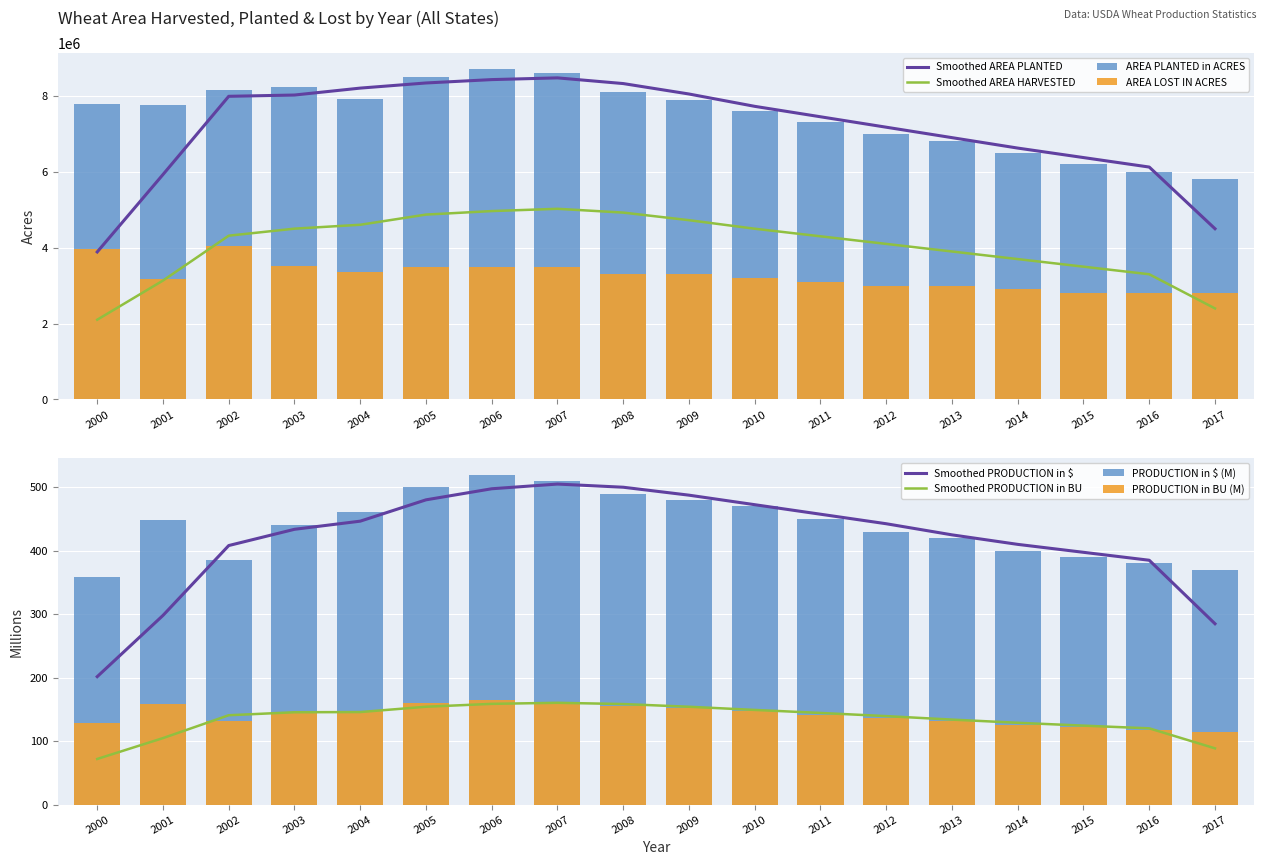

At which label does AREA PLANTED in ACRES reach its minimum?

2017